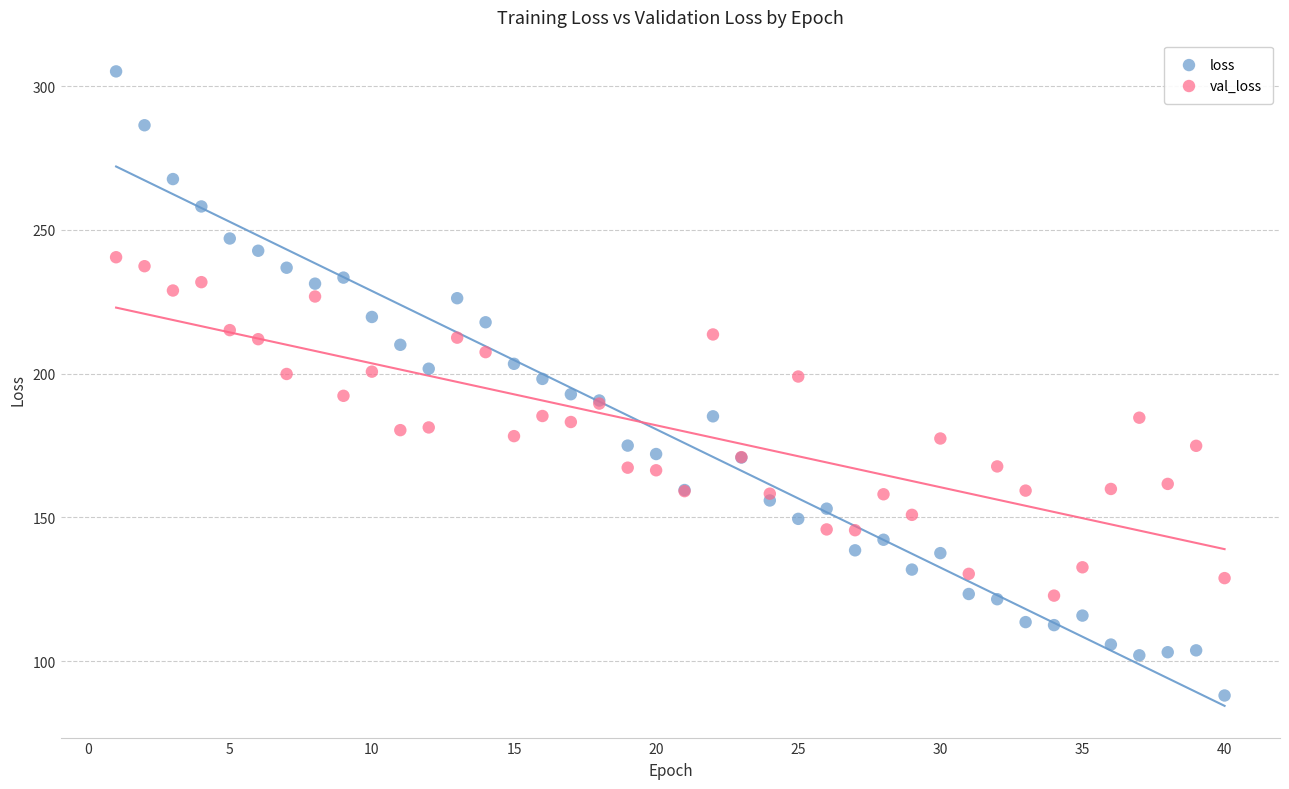

What are all the series names shown in the legend?

loss, val_loss